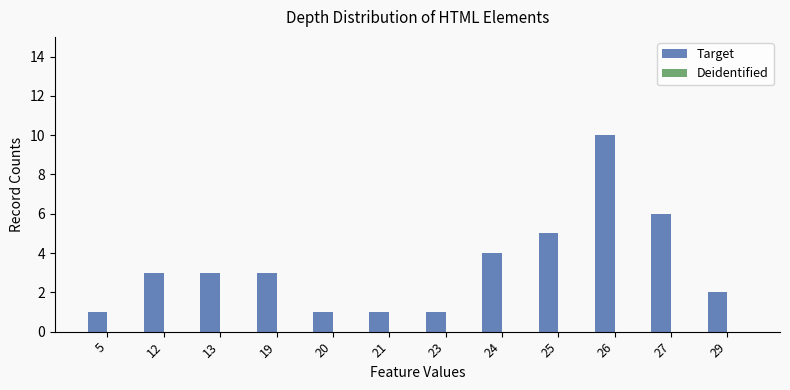

What is the average value?

3